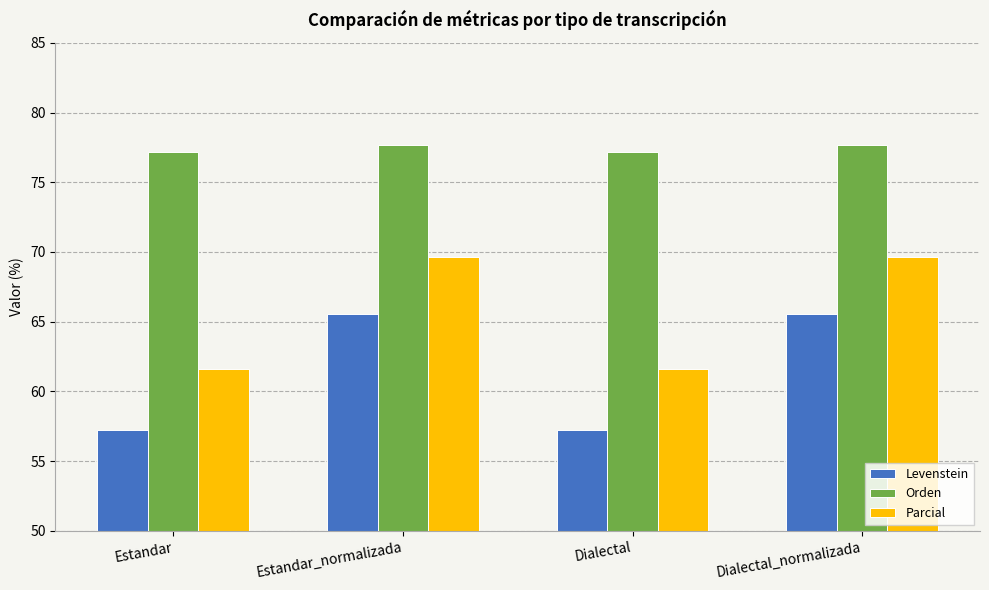

What is the difference between the highest and lowest values at Dialectal?

19.9